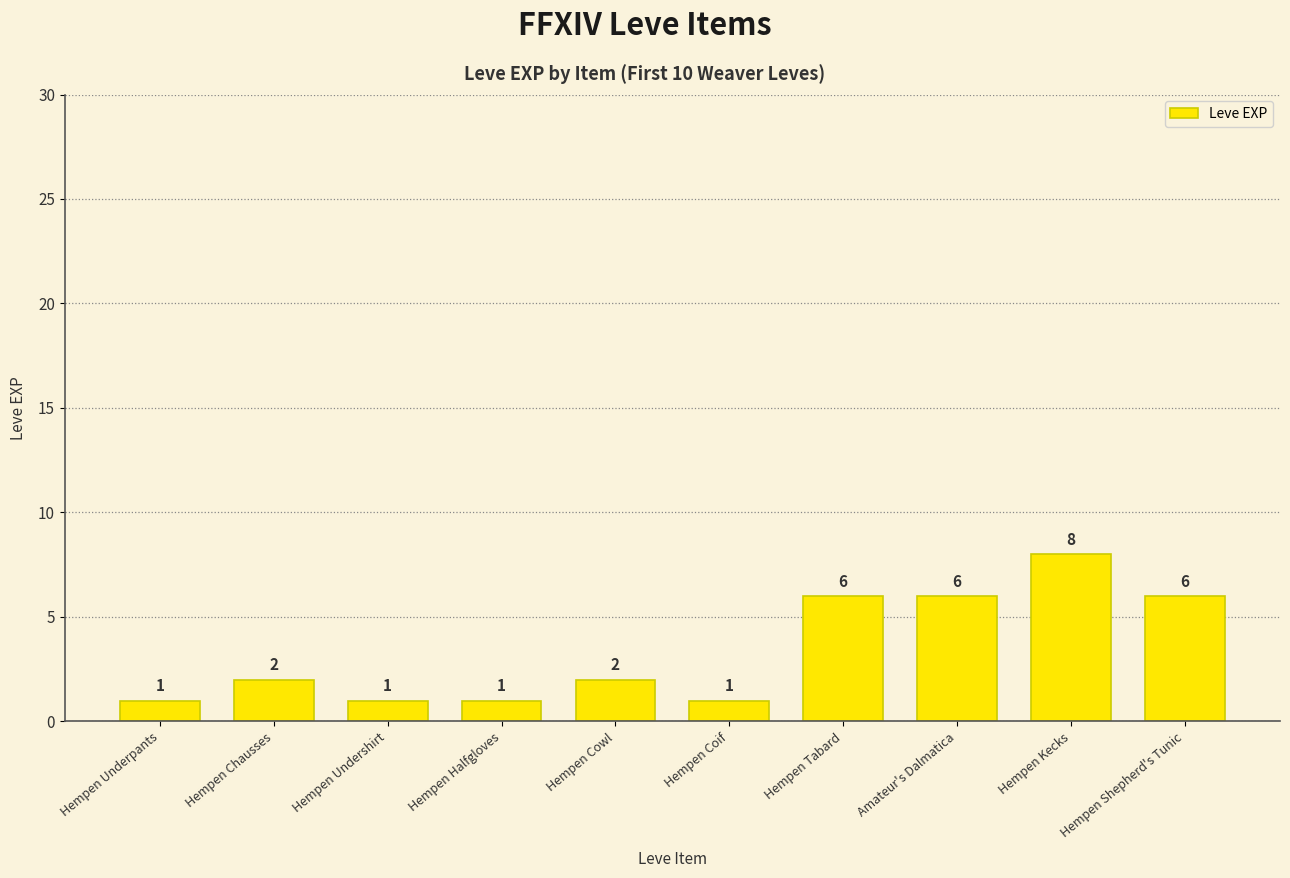

Are the bars grouped side by side (vs. stacked)?

No